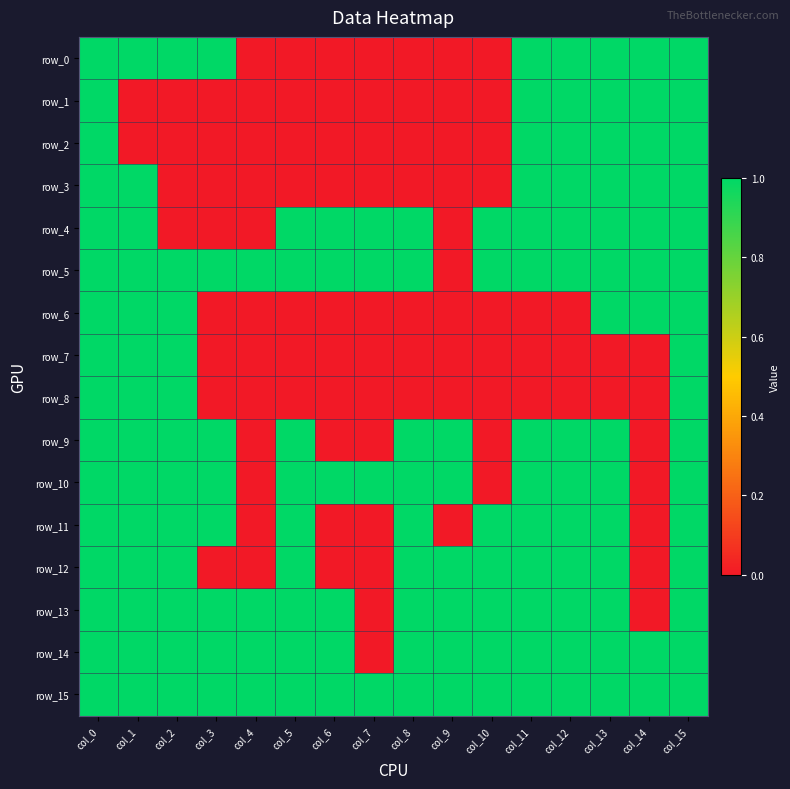

List the labels in order of row_3 value, largest first.

col_0, col_1, col_11, col_12, col_13, col_14, col_15, col_2, col_3, col_4, col_5, col_6, col_7, col_8, col_9, col_10